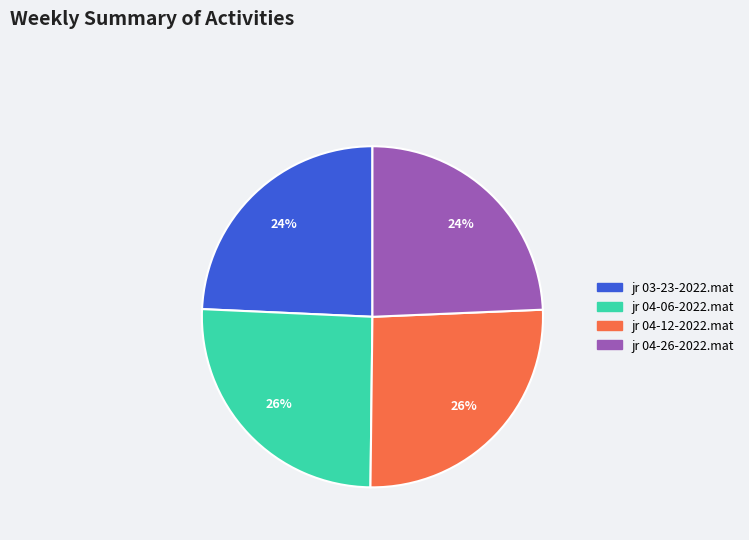

Does jr 04-12-2022.mat represent more than half of the total?

No